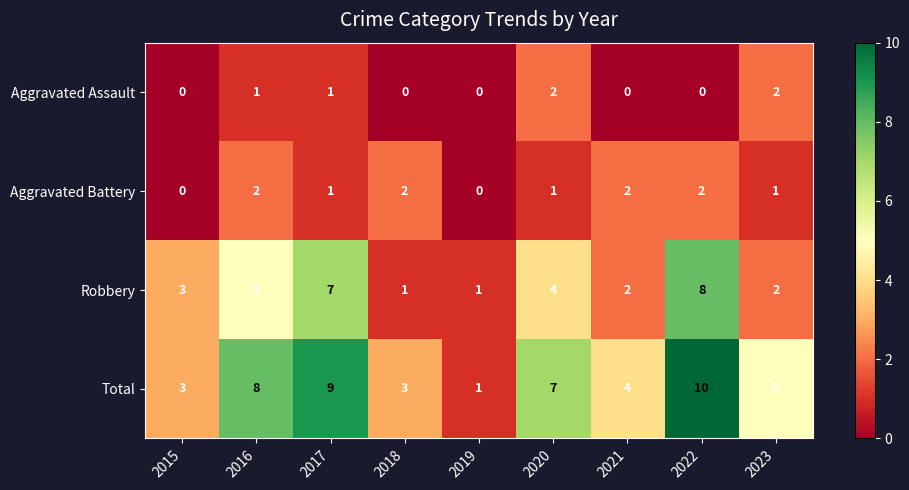

Which series changed the most between 2016 and 2021?

Total